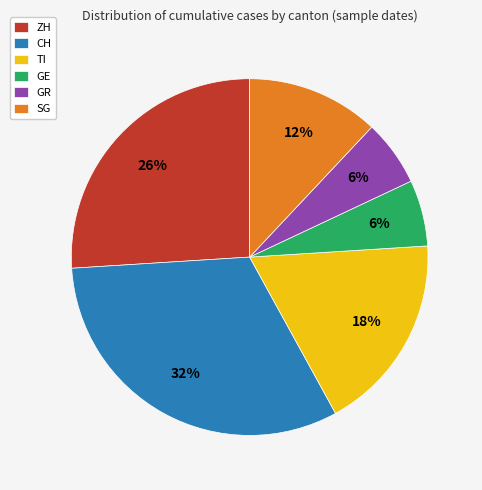

What is the ratio of the value at SG to the value at CH?

0.4